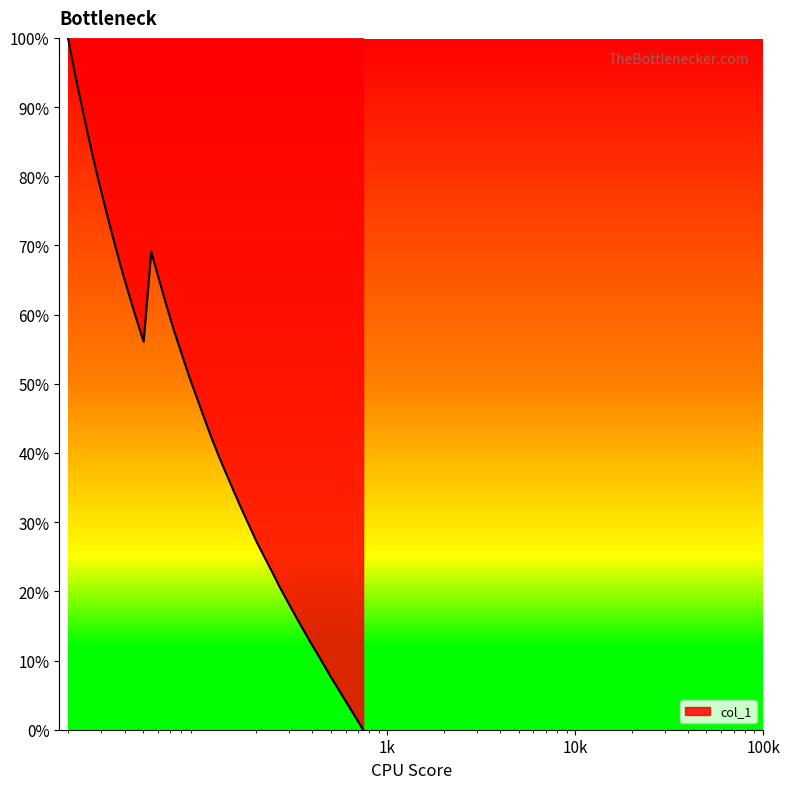

What is the maximum value shown in the chart?

100.0